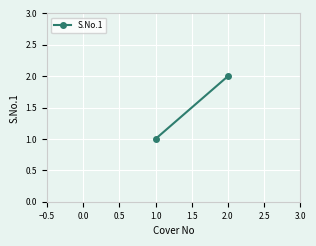

How many lines are shown in the chart?

1